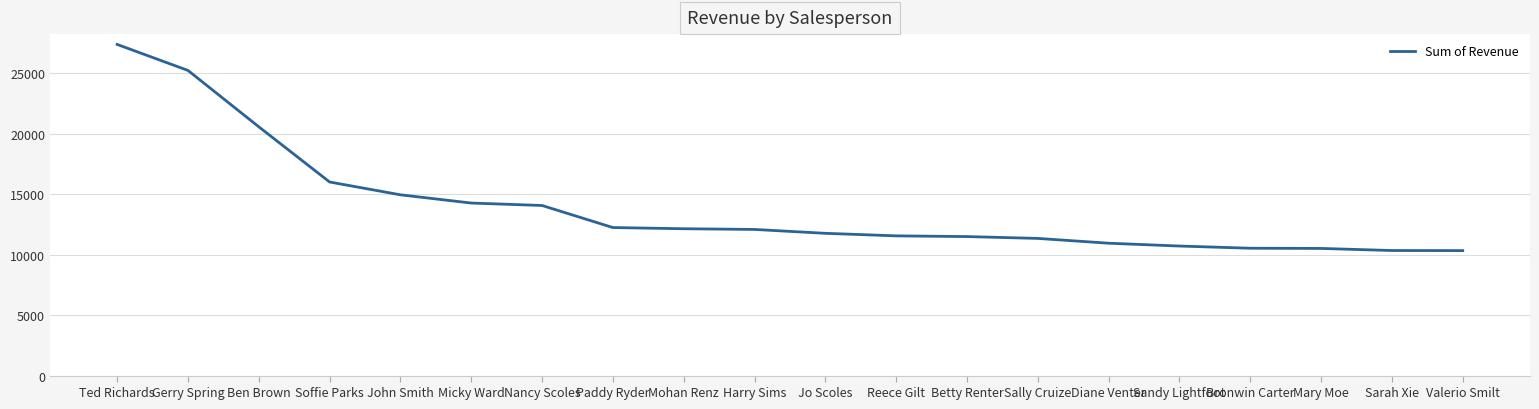

The chart shows a value of 20564.8 at Ben Brown. True or false?

True